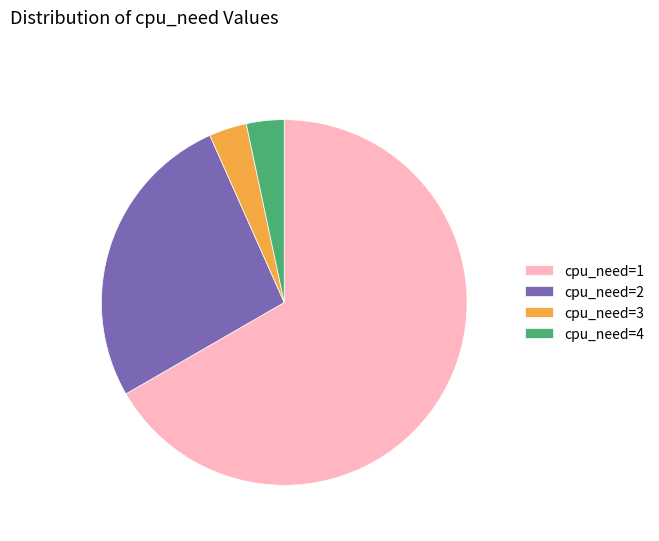

How many slices are in this pie chart?

4